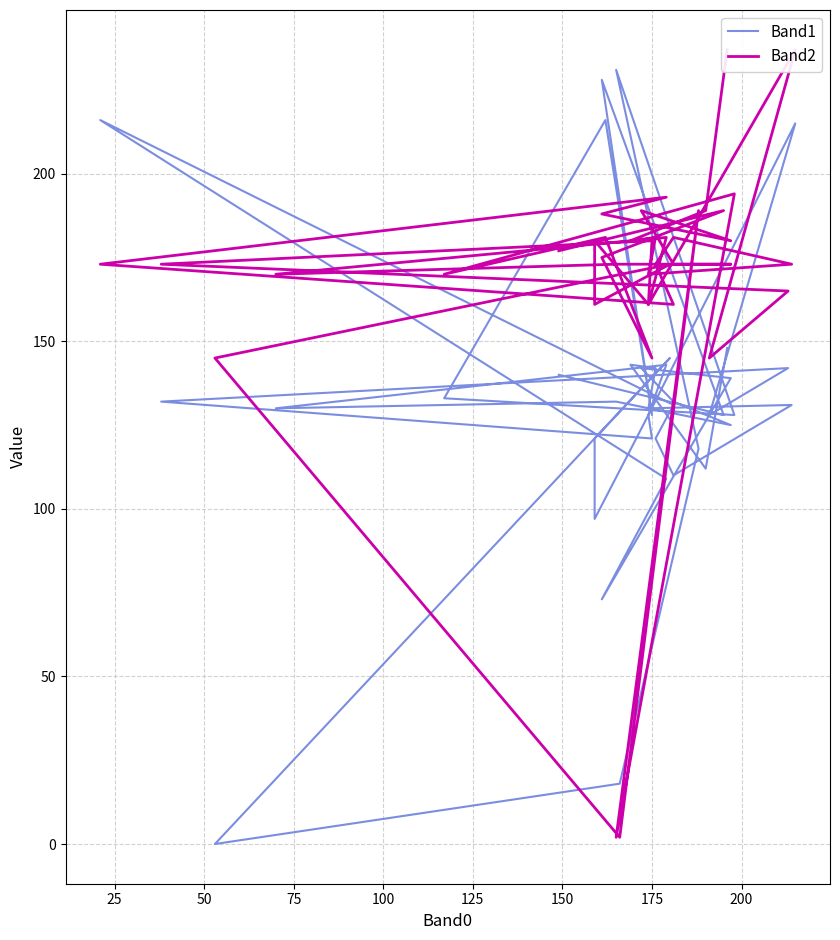

Which series has the largest range (max minus min)?

Band2